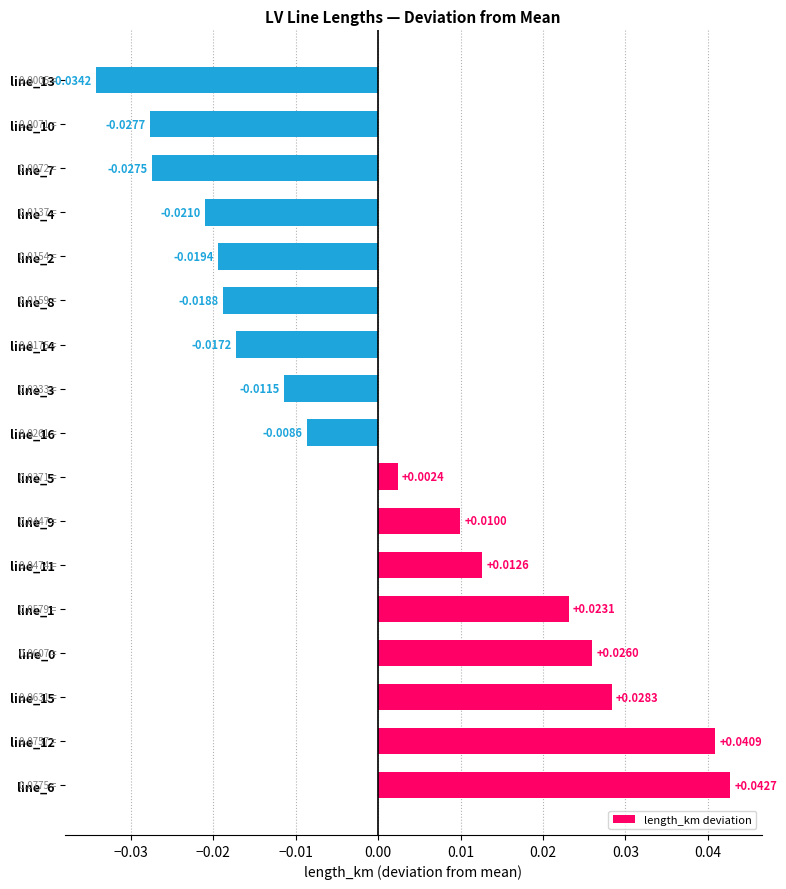

Between line_13 and line_14, which is larger?

line_14